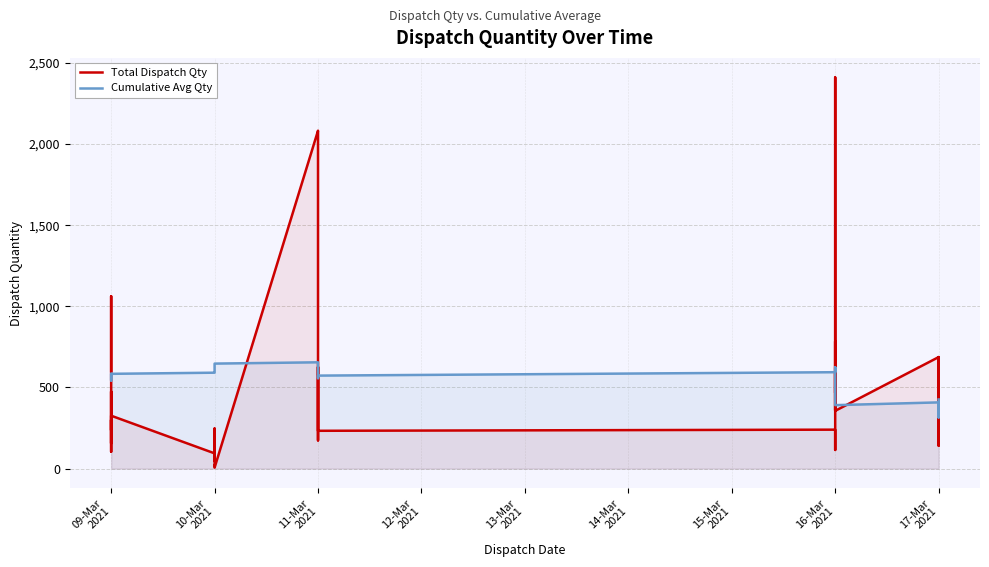

How many values in the Cumulative Avg Qty series exceed 573?

19